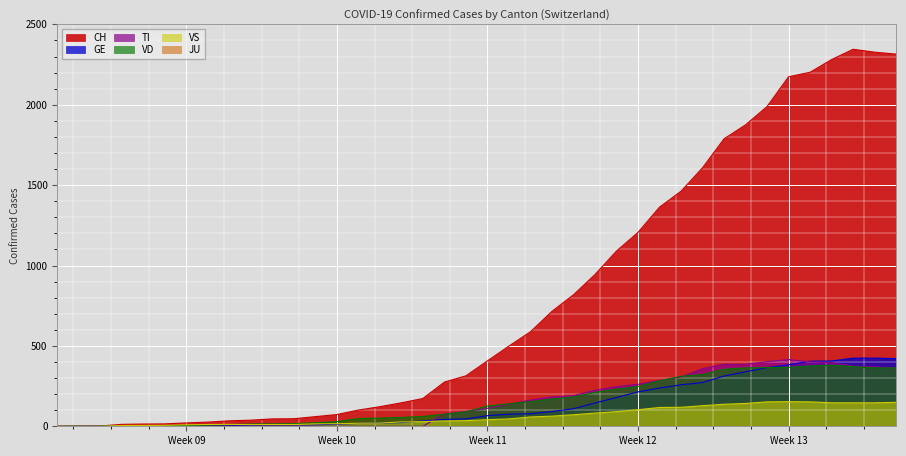

Between which two adjacent categories do TI and GE first intersect?

2020-03-13 and 2020-03-14